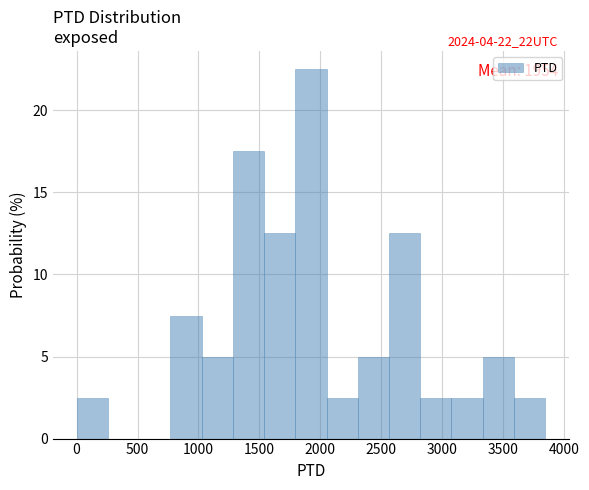

Which range on the x-axis has the tallest bar?

1800 to 2050